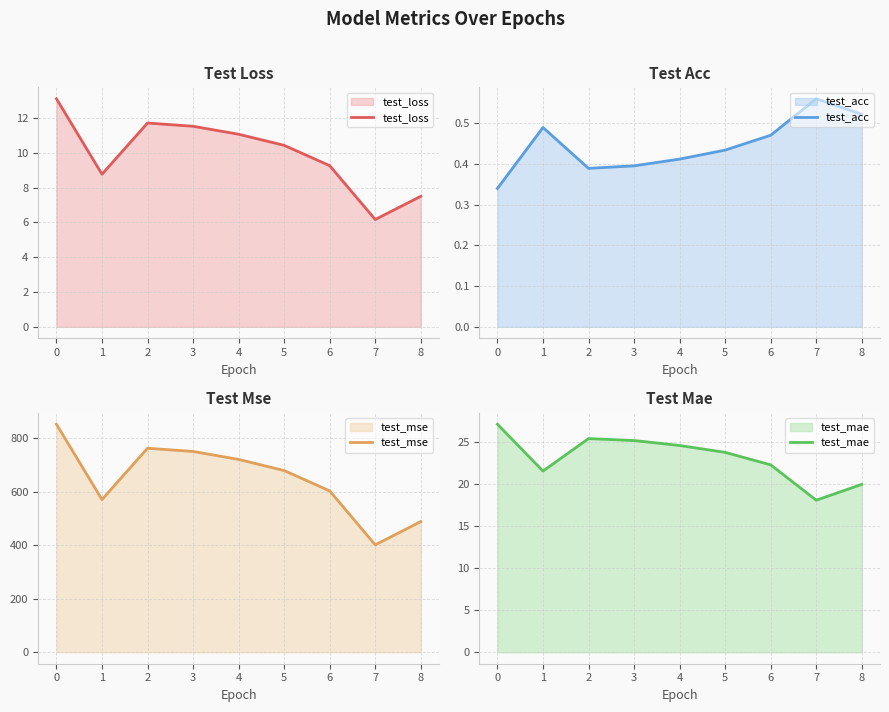

At how many categories does at least one series exceed 663?

5